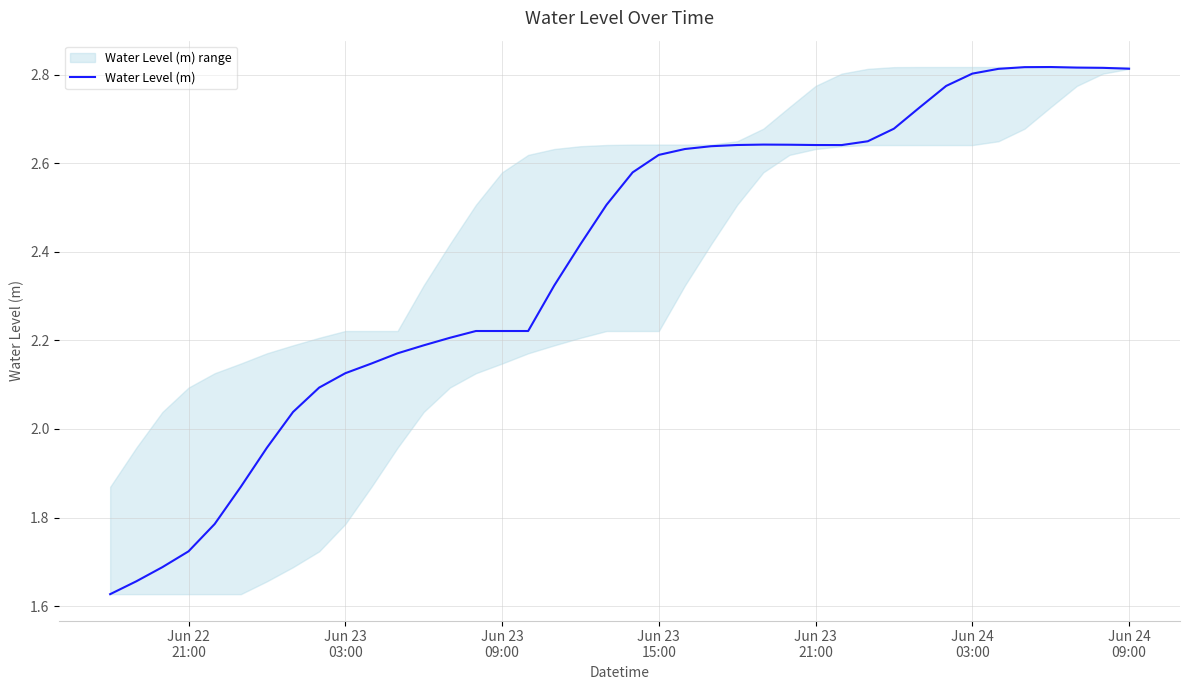

Approximately how many times larger is the value at Jun 23
15:00 compared to Jun 24
03:00?

0.9